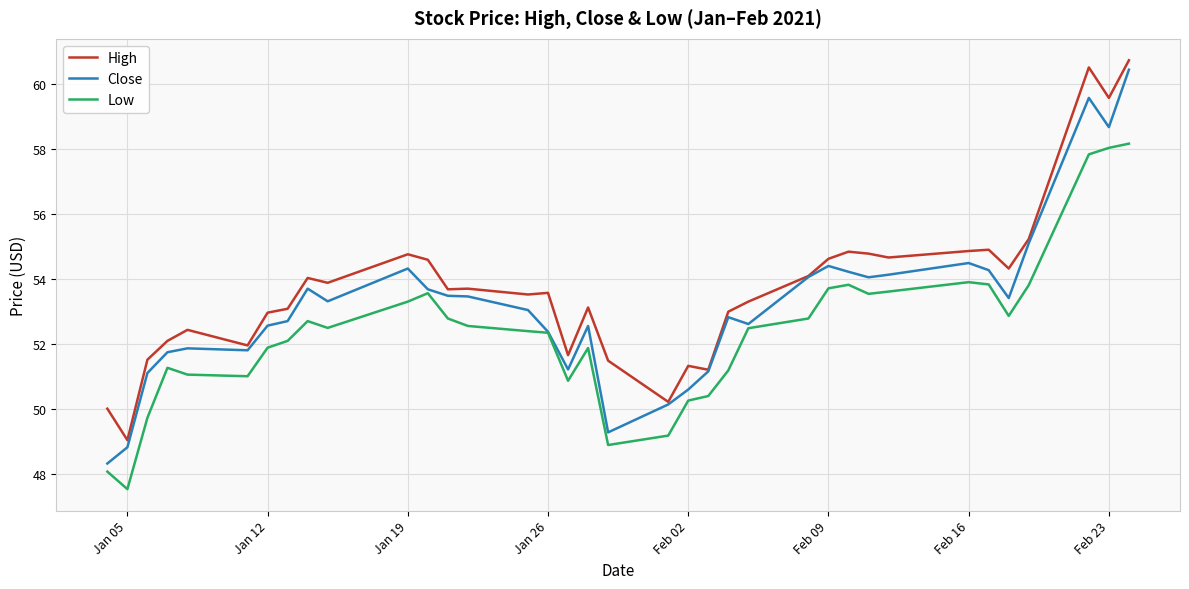

Rank the series by their average value, from highest to lowest.

High, Close, Low